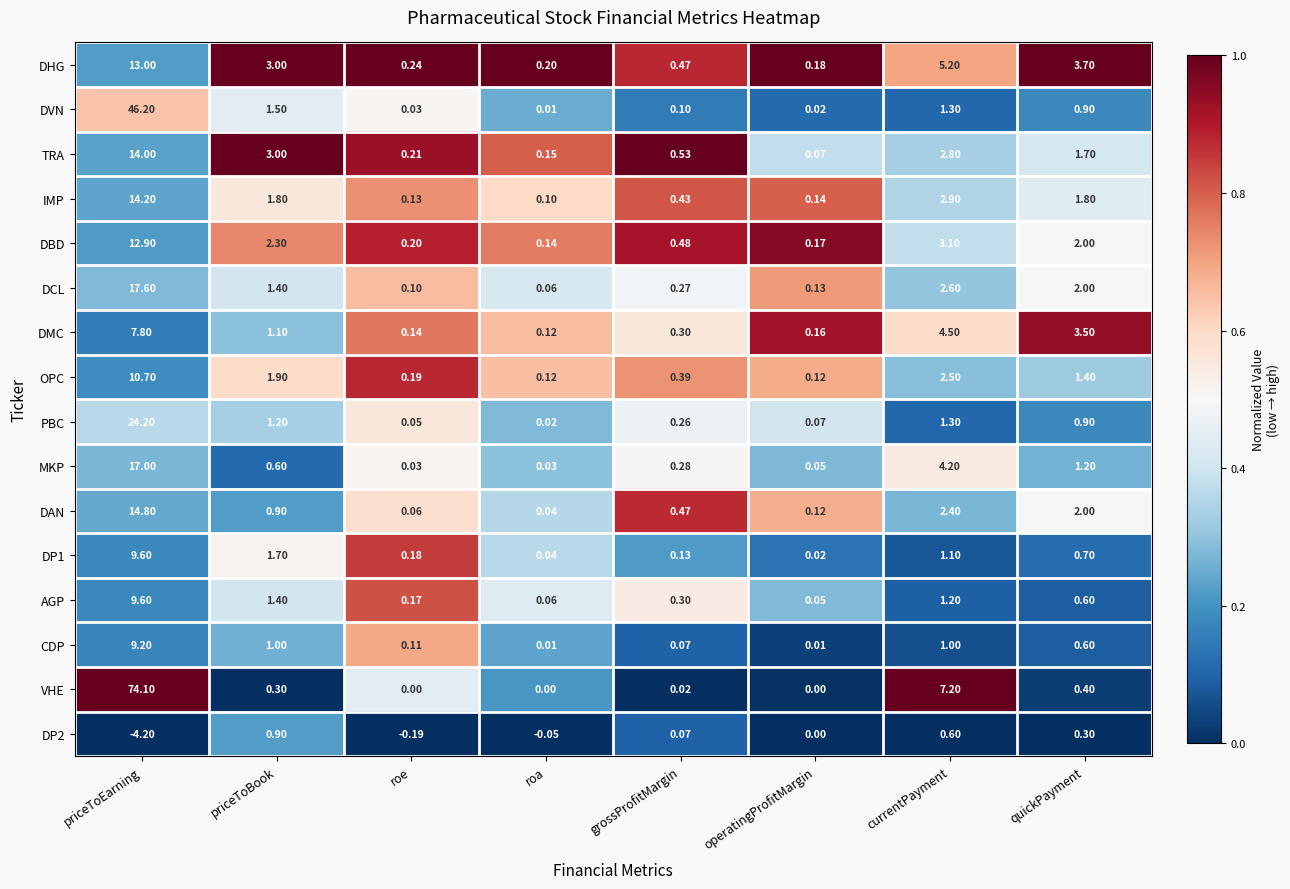

Which label corresponds to the largest value in the chart?

priceToEarning